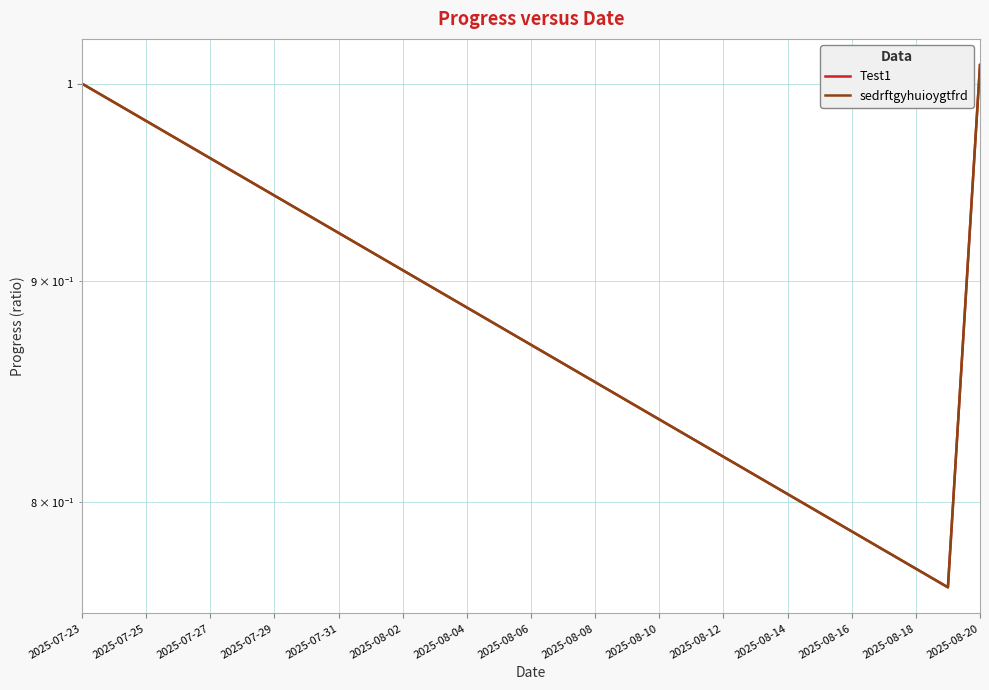

Which has a higher value, 2025-08-18 or 2025-08-20?

2025-08-20